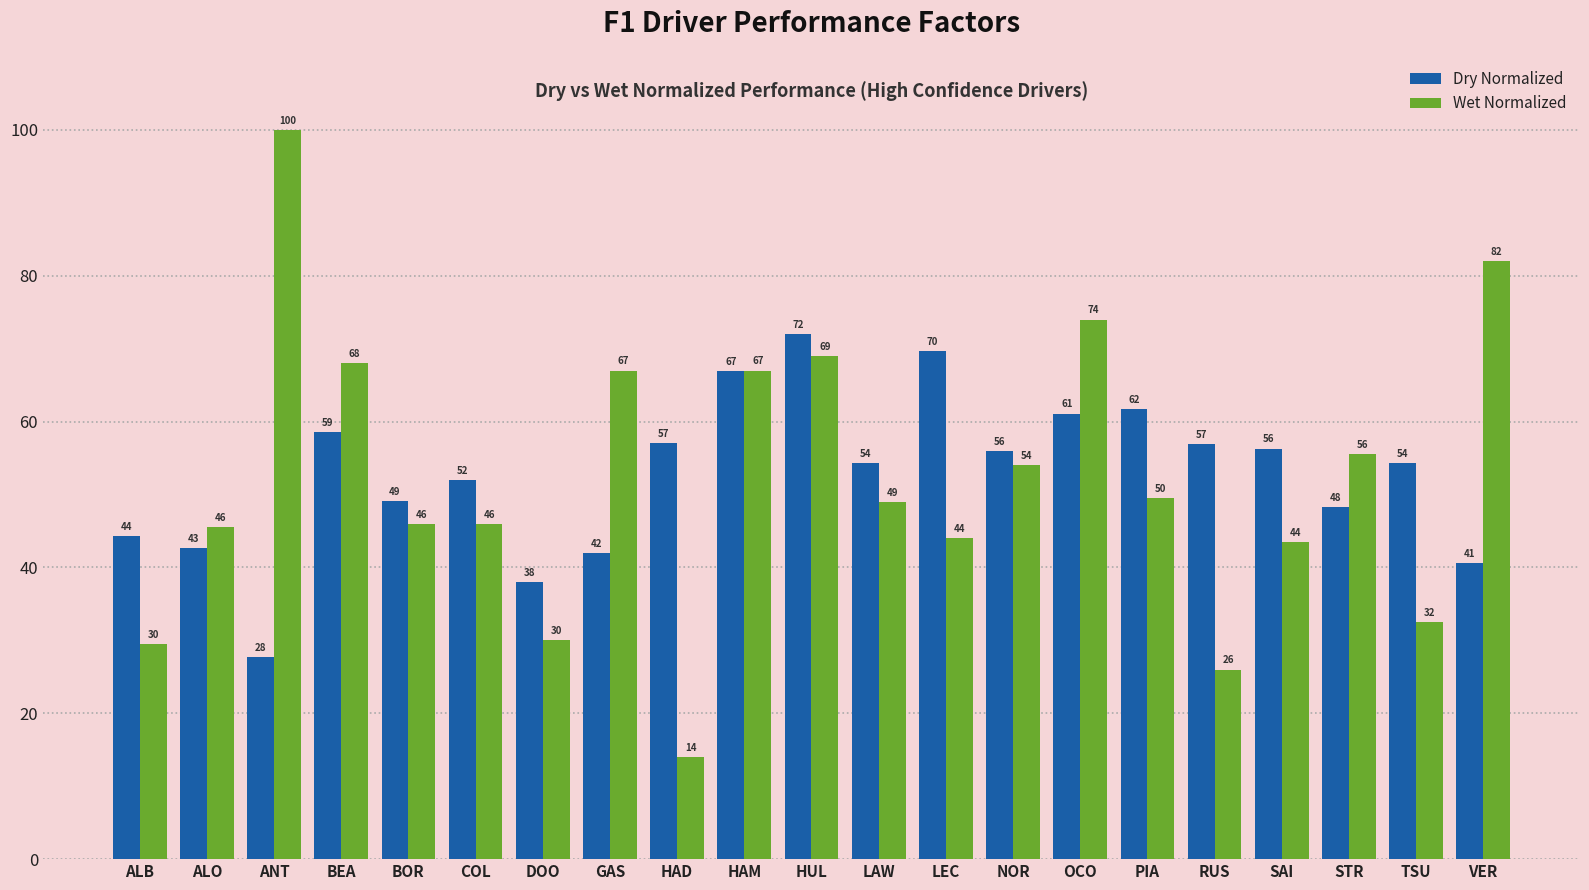

Which series has the widest spread of values?

Wet Normalized